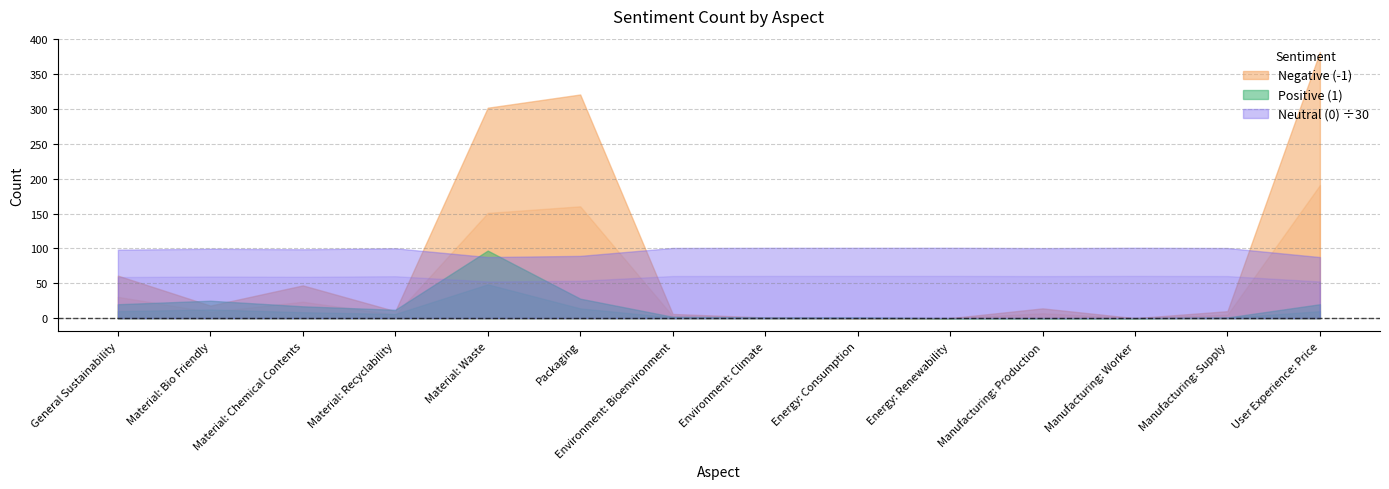

What position from the right is User Experience: Price?

1